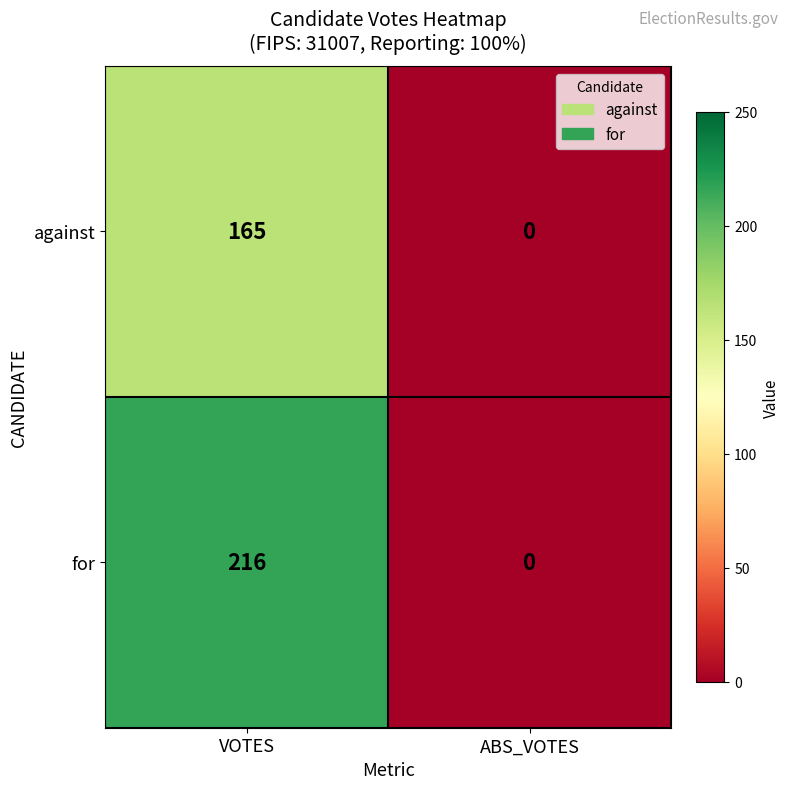

List the series in order of their overall mean, lowest first.

against, for